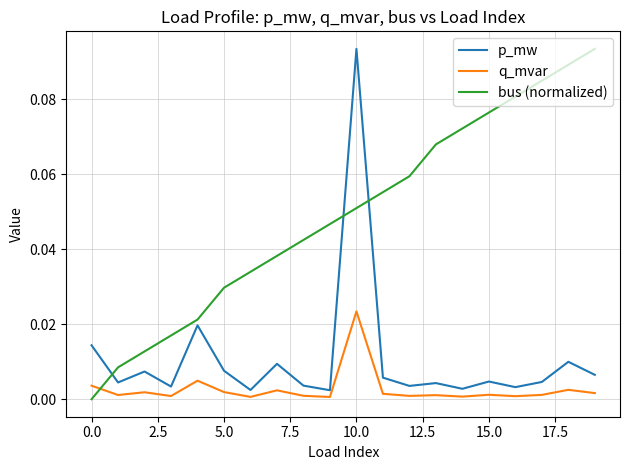

What are all the series names shown in the legend?

p_mw, q_mvar, bus (normalized)